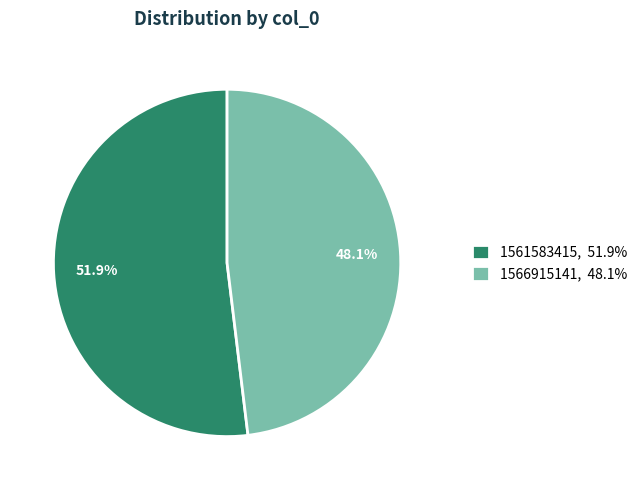

Does 1561583415, 51.9% account for over 50% of the chart?

Yes